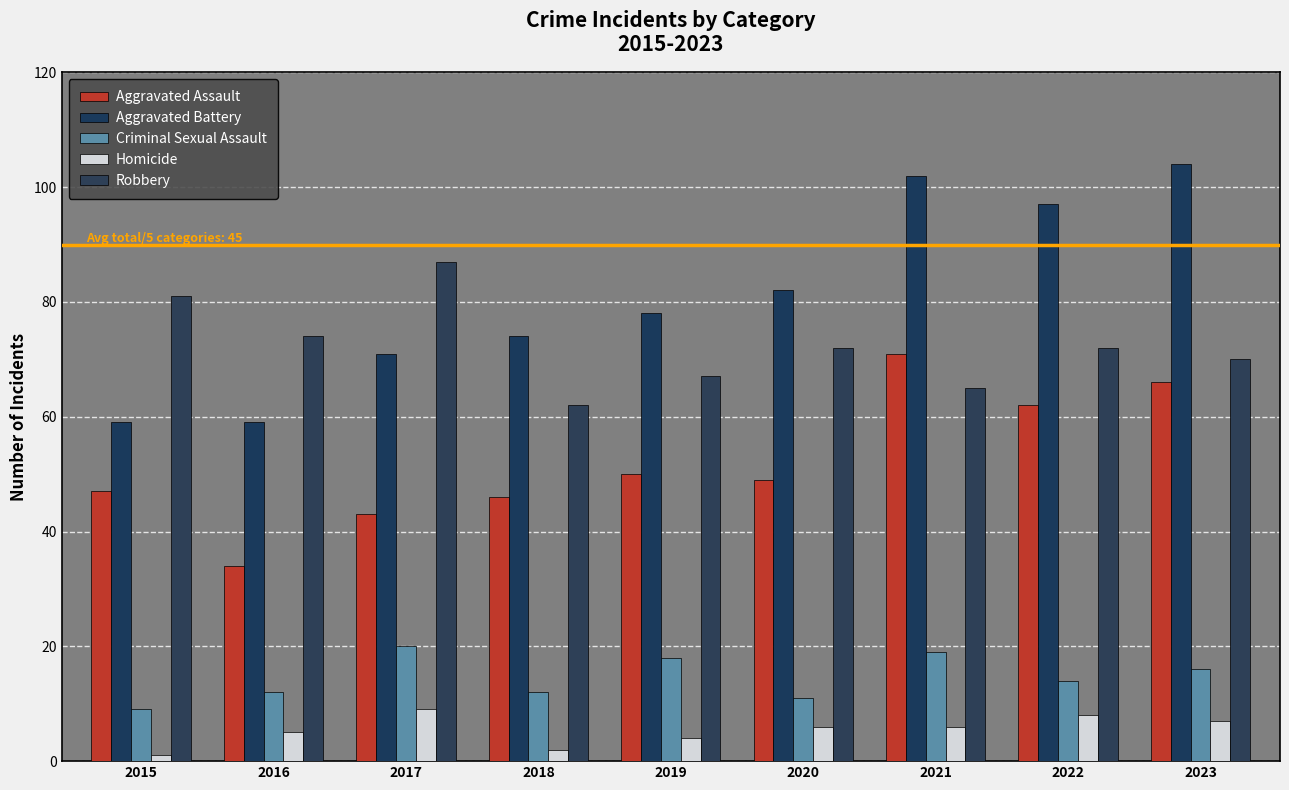

How many bars are there in each group?

5